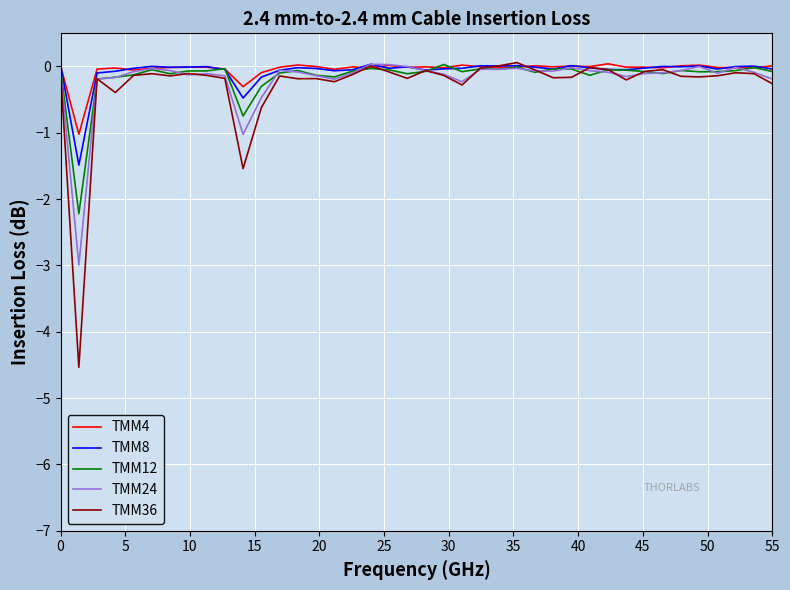

Which series has the largest range (max minus min)?

TMM36